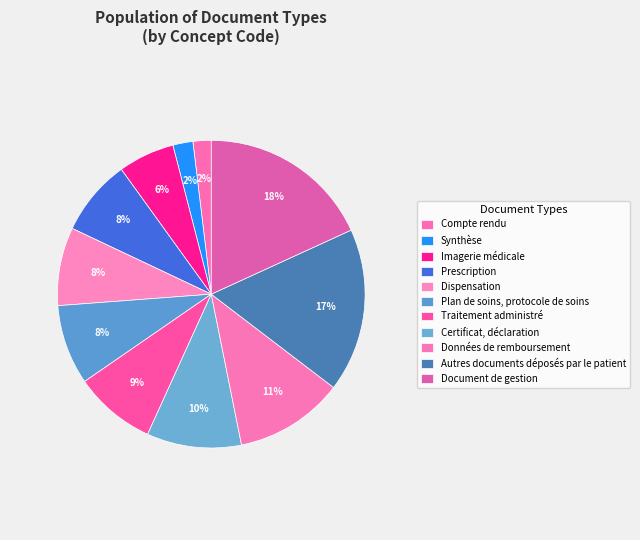

Rank the categories by value from highest to lowest.

Document de gestion, Autres documents déposés par le patient, Données de remboursement, Certificat, déclaration, Traitement administré, Plan de soins, protocole de soins, Dispensation, Prescription, Imagerie médicale, Synthèse, Compte rendu